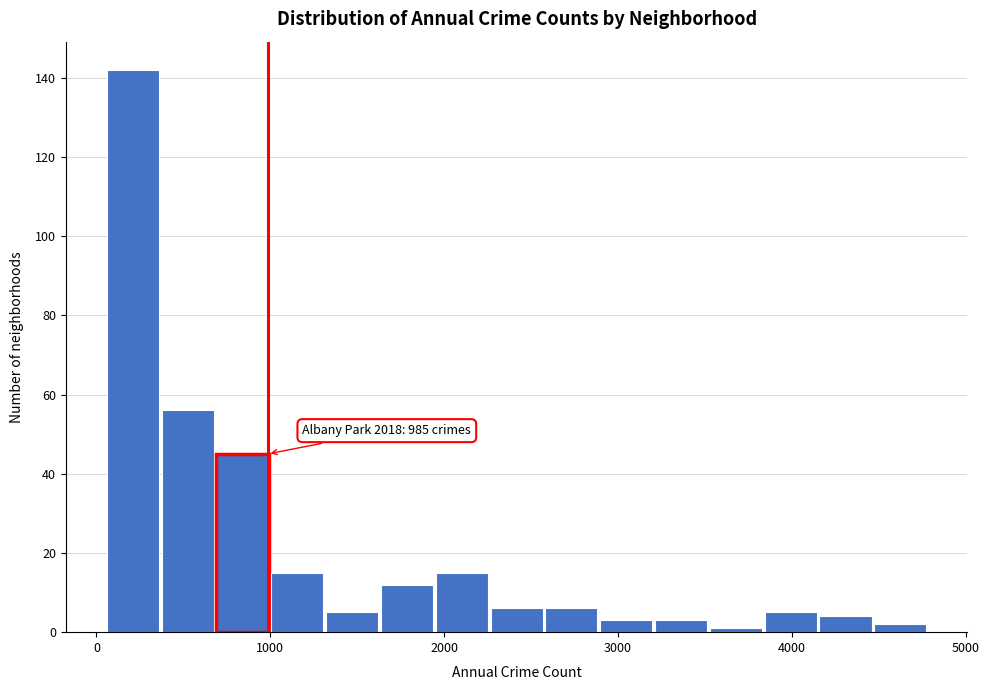

Around what value on the x-axis is the tallest bar? Give the approximate position of its centre, as read against the axis.

200